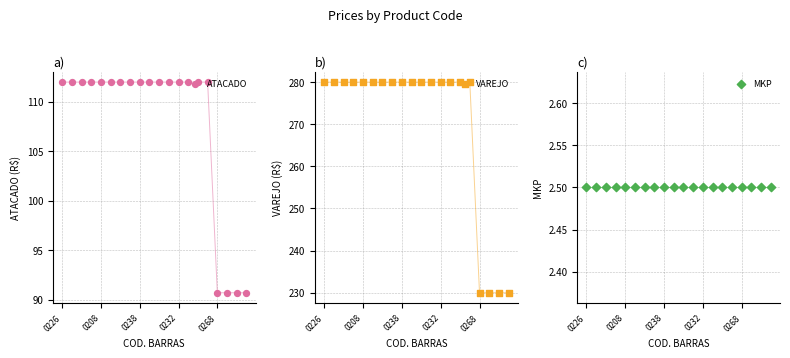

At which category is the sum across all series the highest?

0226